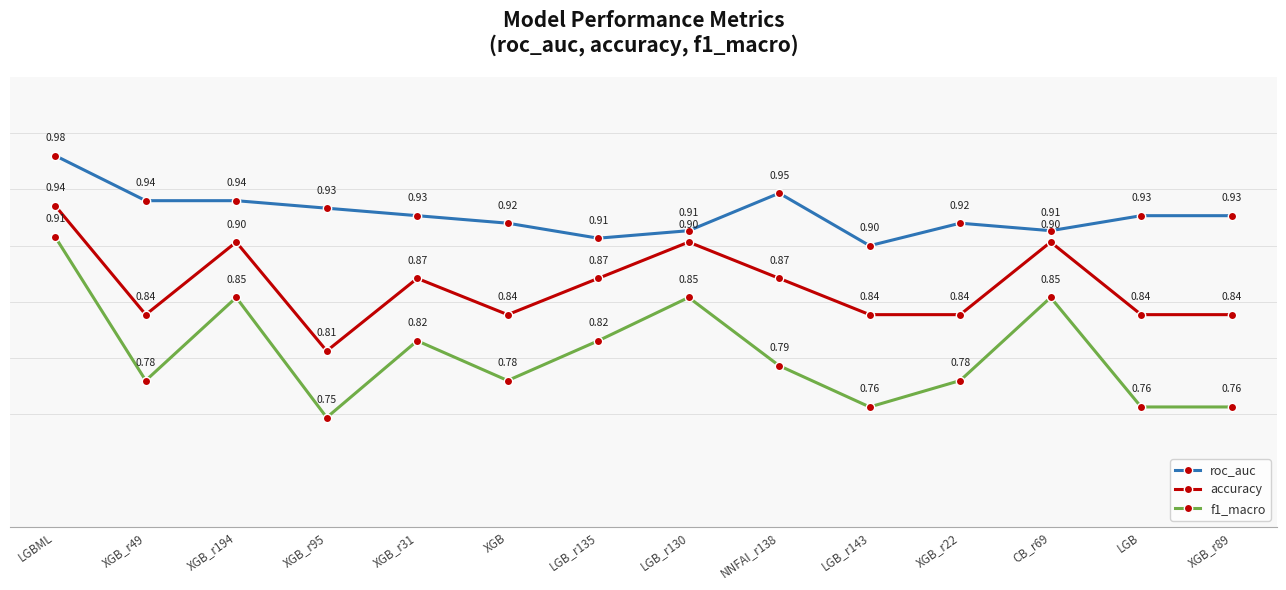

Rank the series at LGBML from lowest to highest value.

f1_macro, accuracy, roc_auc